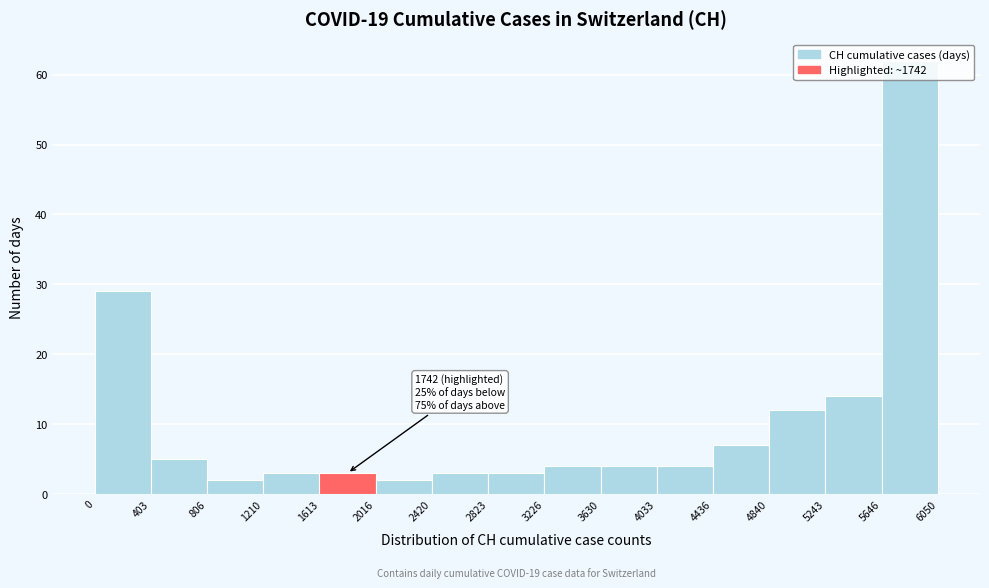

Over which range of the x-axis is the bar tallest?

5646 to 6050